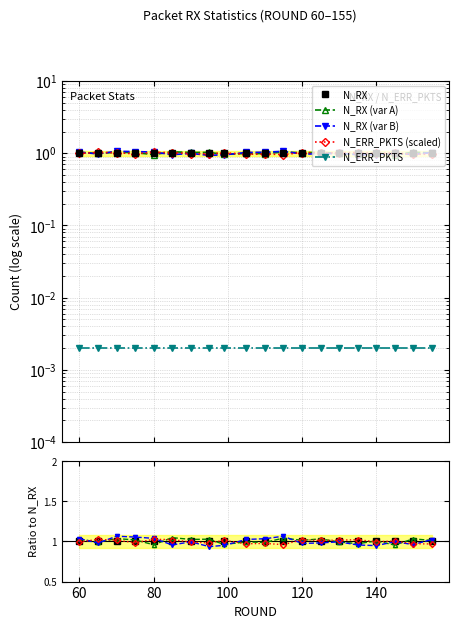

What is the maximum value for N_RX?

1.0